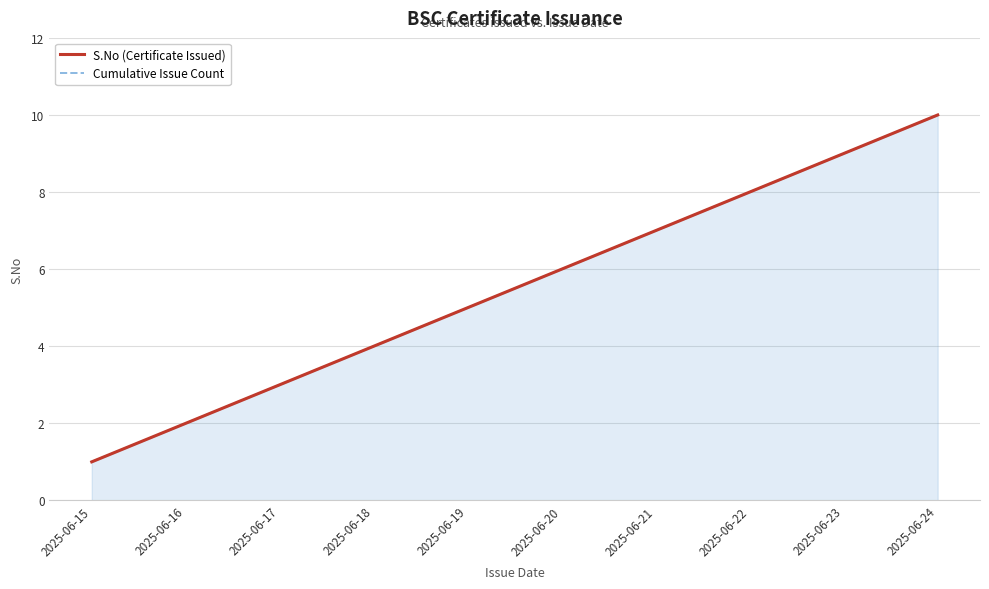

How many series are shown in this chart?

2